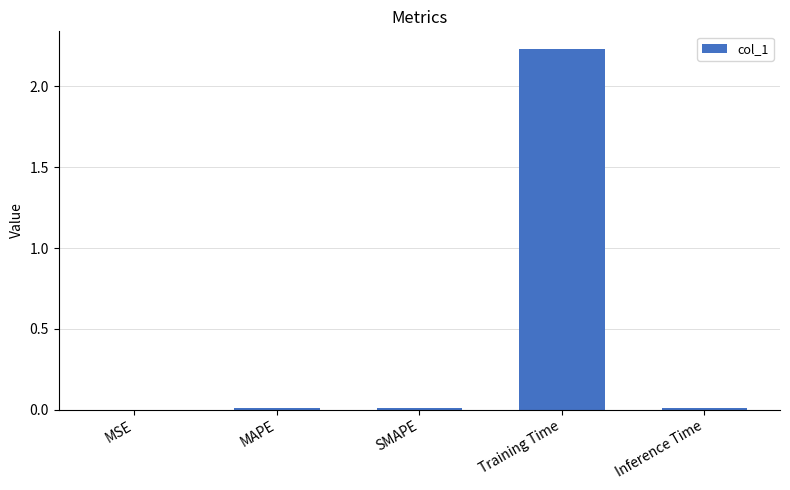

Does the chart contain stacked bars?

No